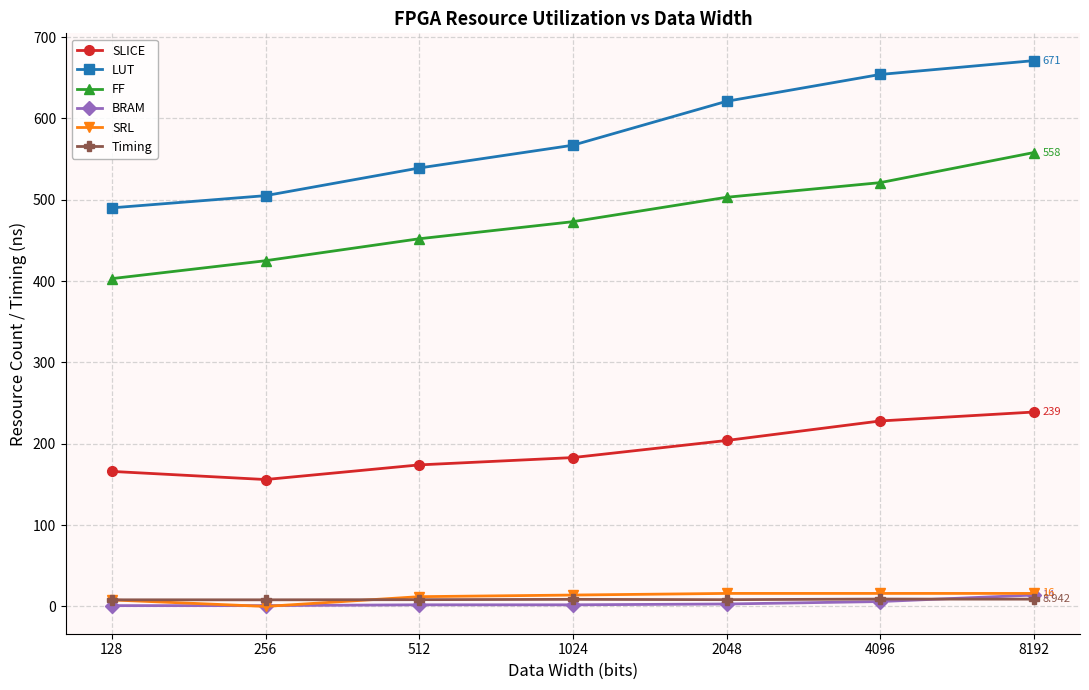

True or false: SLICE and BRAM cross at least once.

False